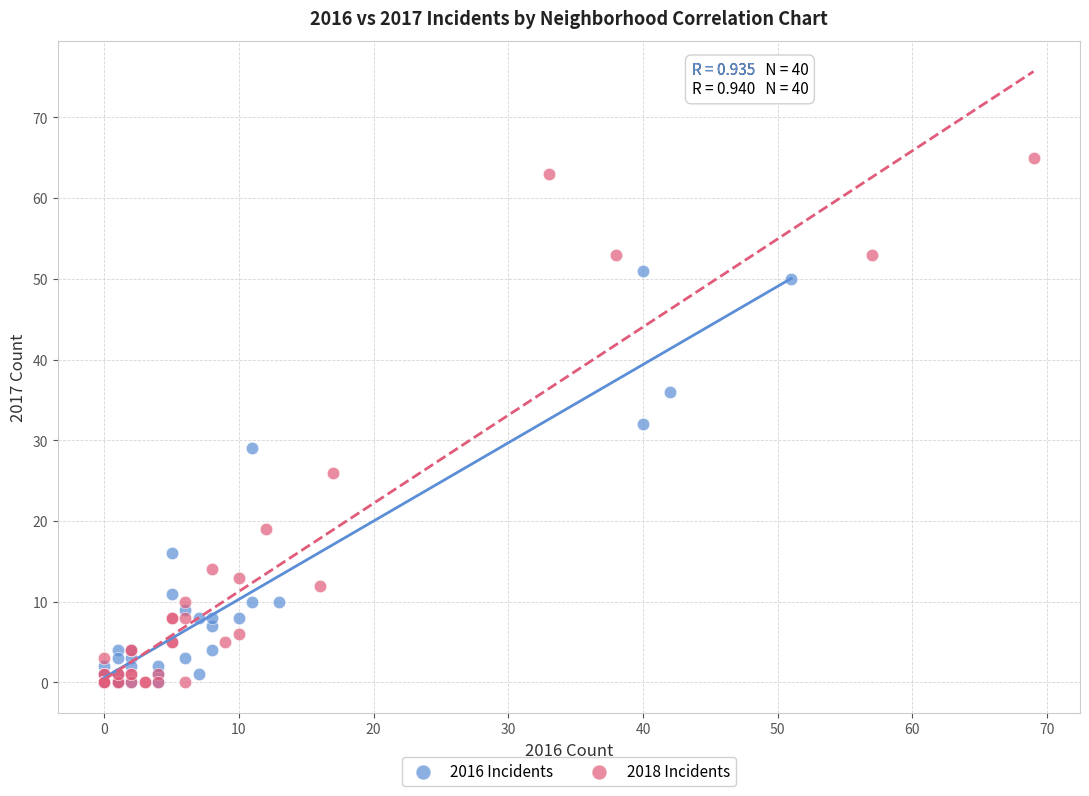

Which series has the largest Y range (max minus min)?

2018 Incidents